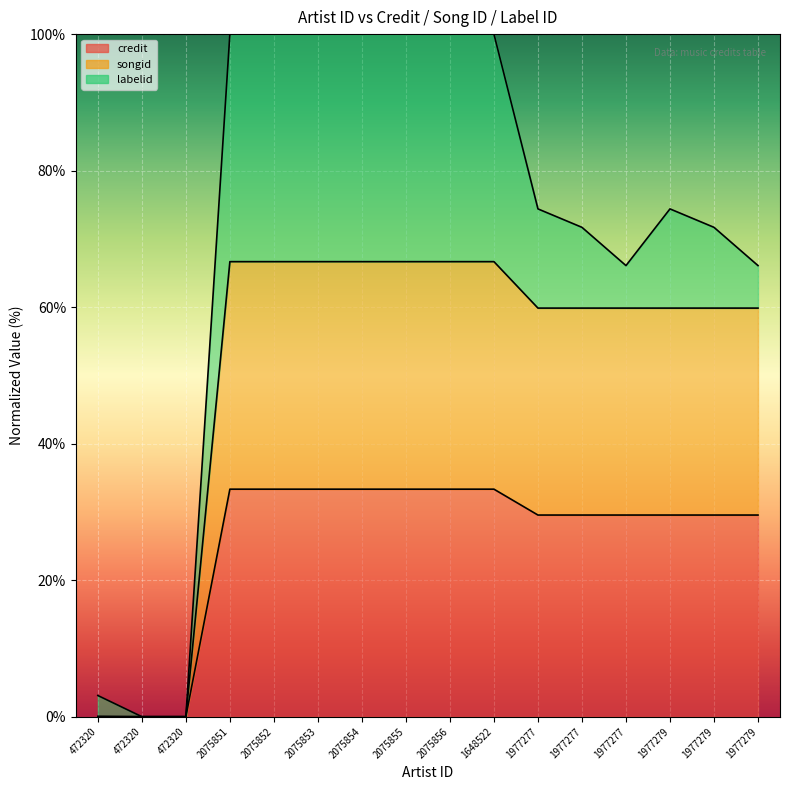

How many interior local peaks does the songid series have?

1